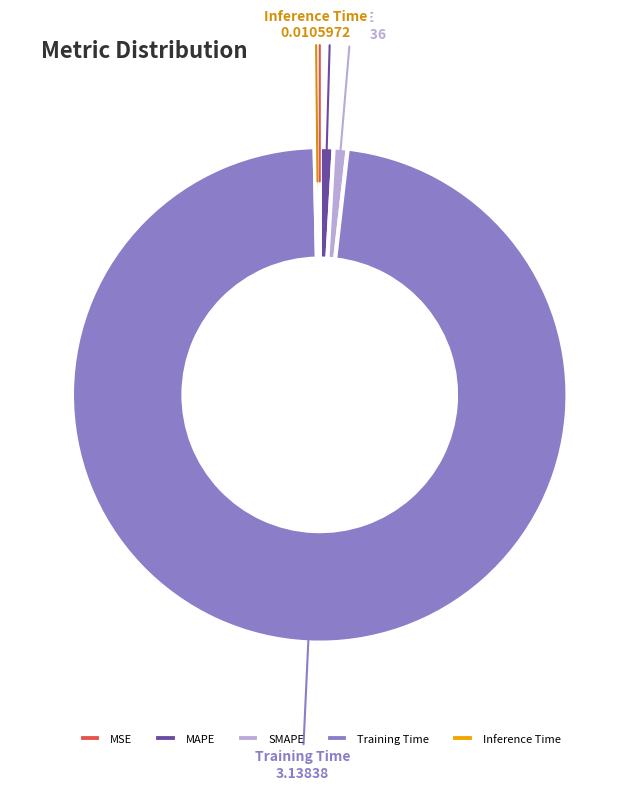

Which category accounts for the majority?

Training Time